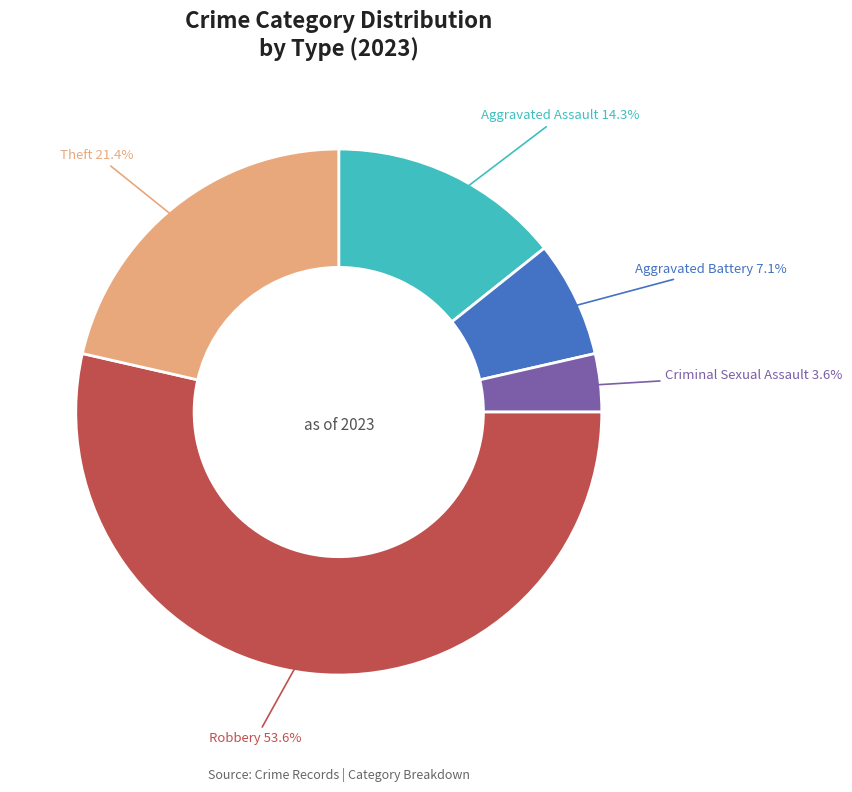

Is there any slice that represents more than half of the pie?

Yes